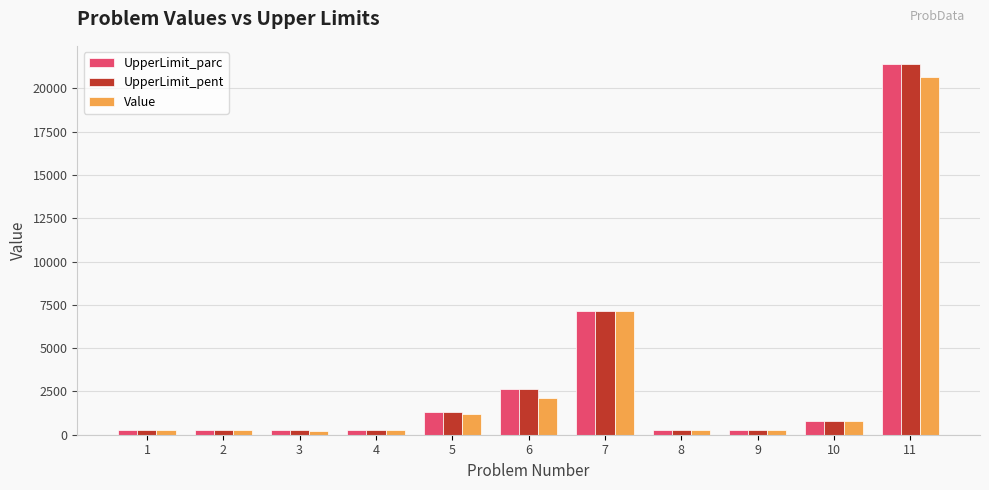

What is the difference between the maximum and second lowest values in the UpperLimit_pent series?

21120